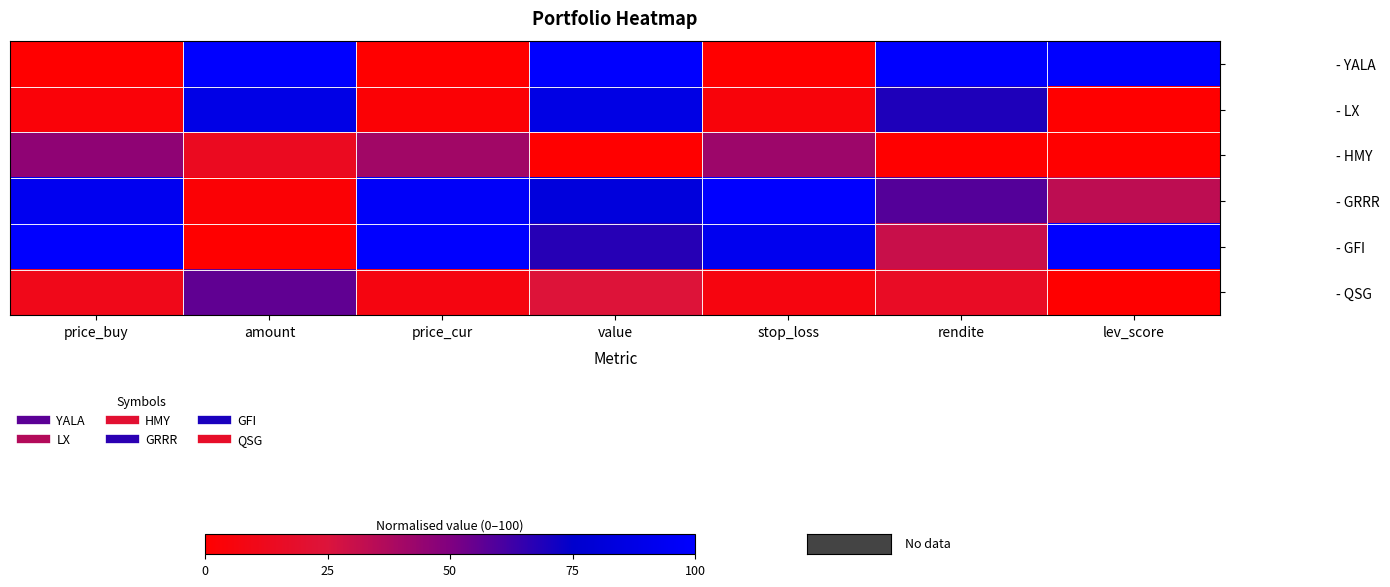

At price_buy, list the series in order from smallest to largest.

- YALA, - LX, - QSG, - HMY, - GRRR, - GFI